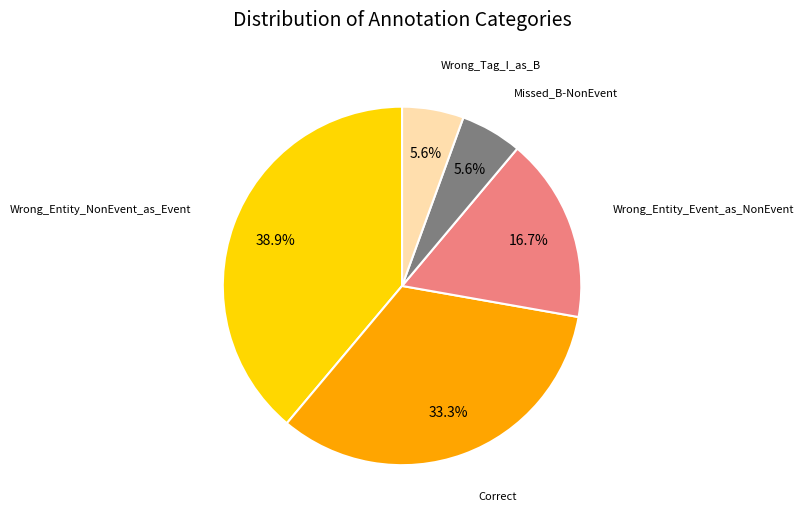

To the nearest percent, what portion does Correct represent?

33%